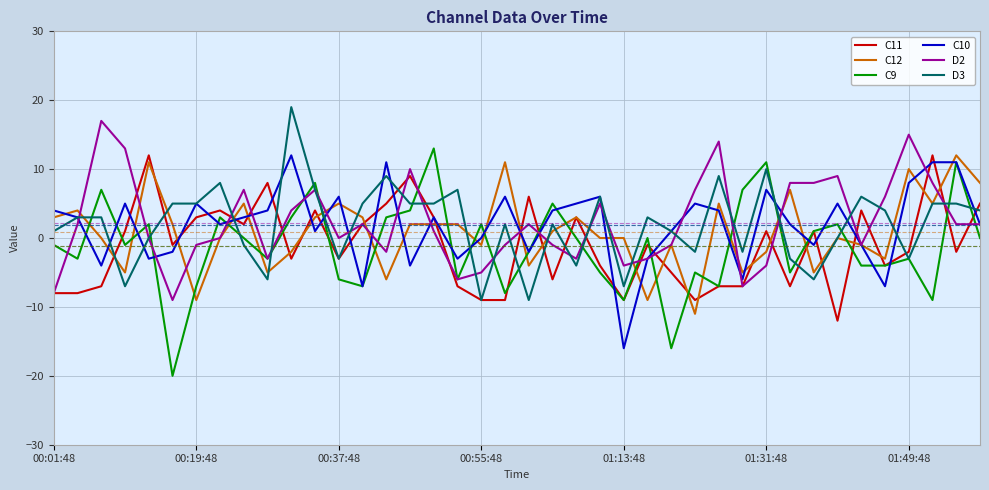

Which series has the largest range (max minus min)?

C9